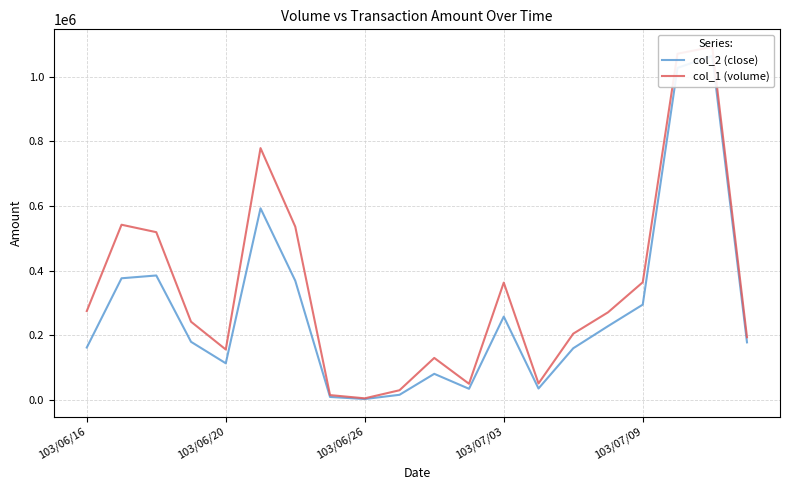

Is it true that col_1 (volume) equals 481239 at 103/07/03?

False